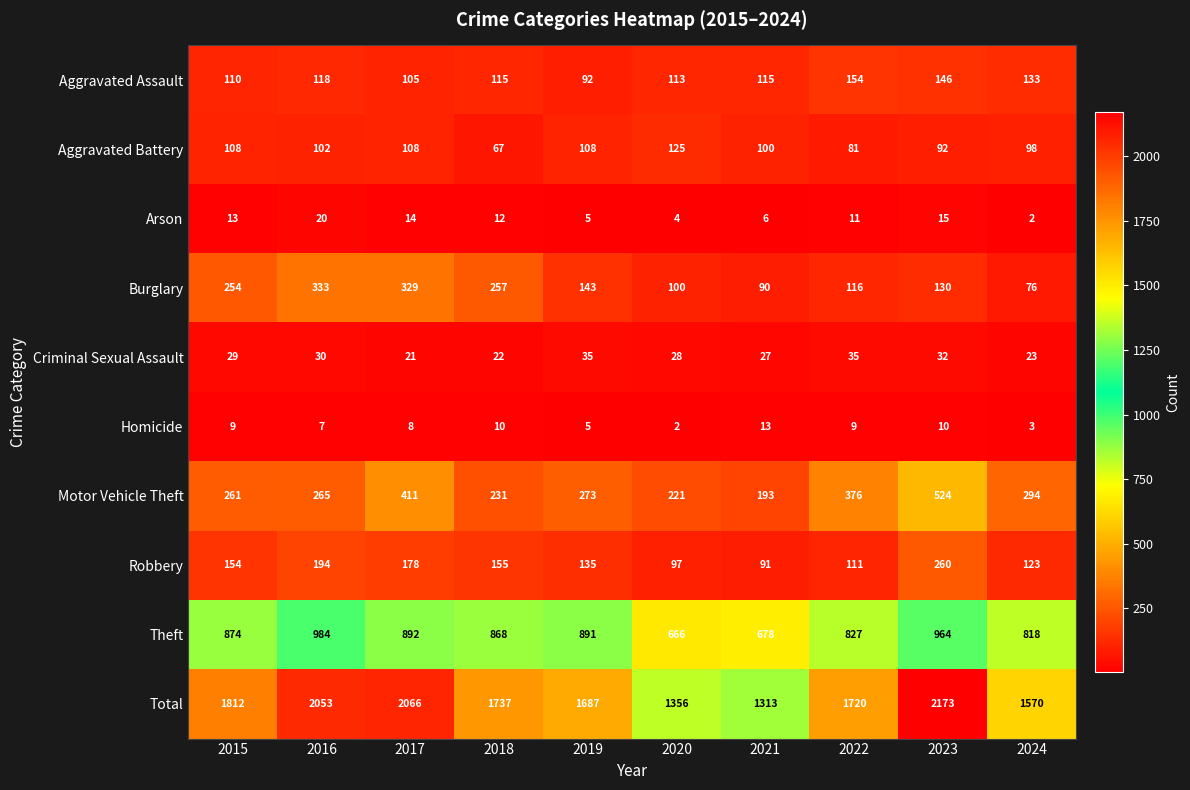

True or false: Robbery has a value of 88 at 2015.

False